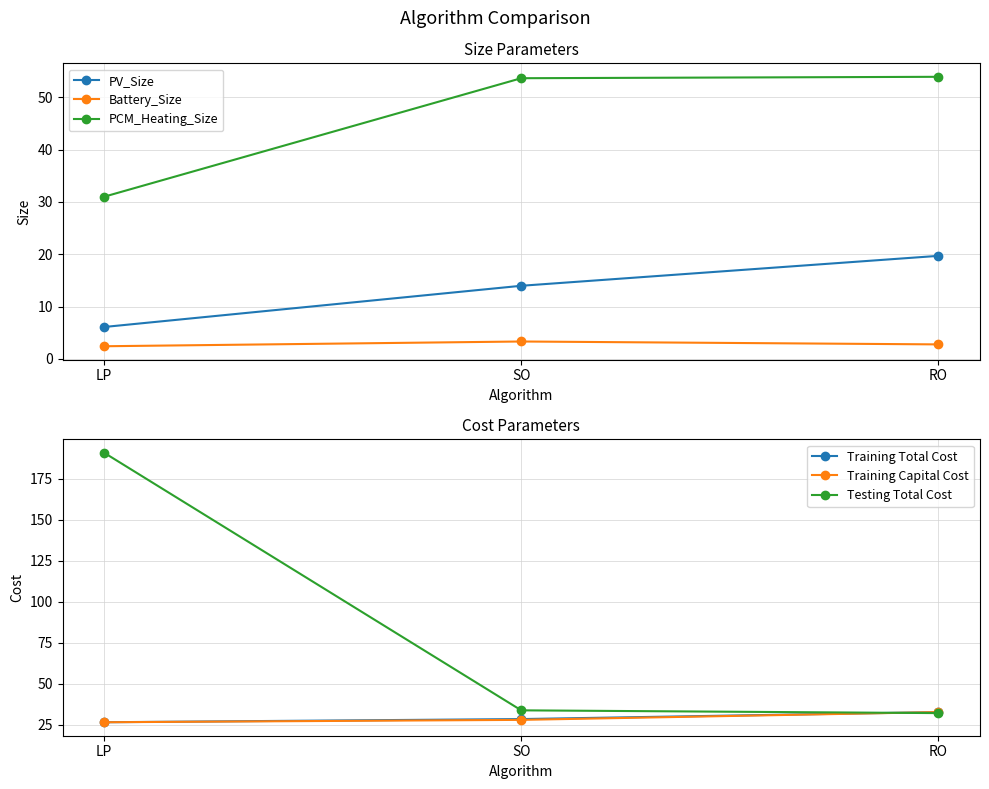

What is the sum of the Training Capital Cost values at LP and RO?

59.5